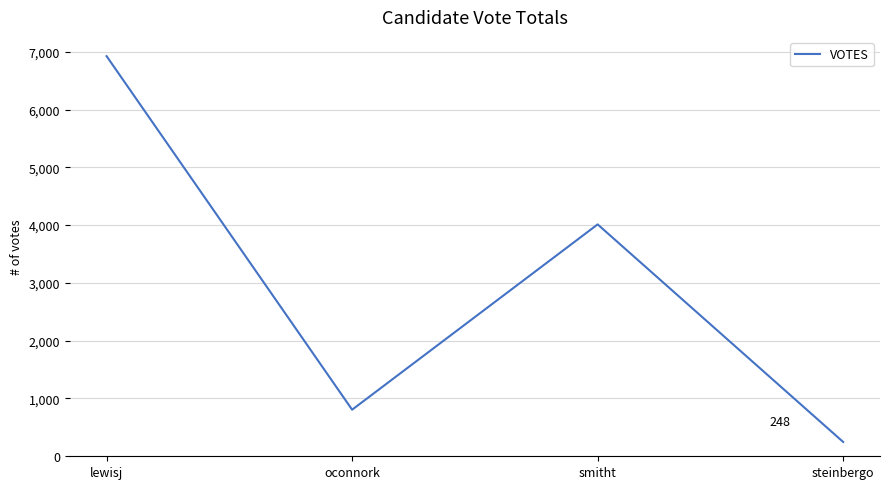

Between lewisj and smitht, which is larger?

lewisj